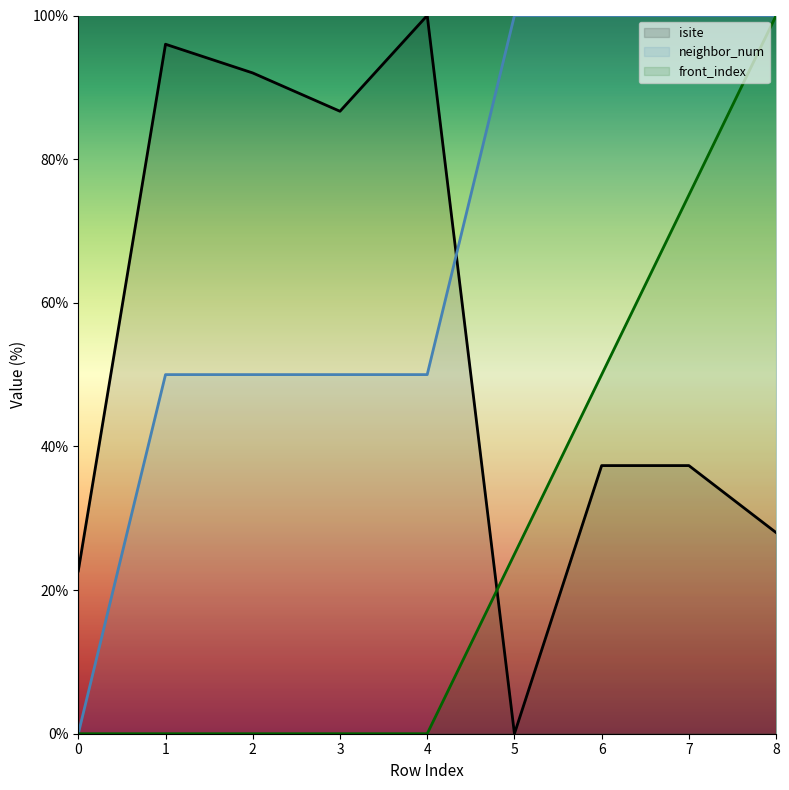

Does the chart display data point markers on the line(s)?

No